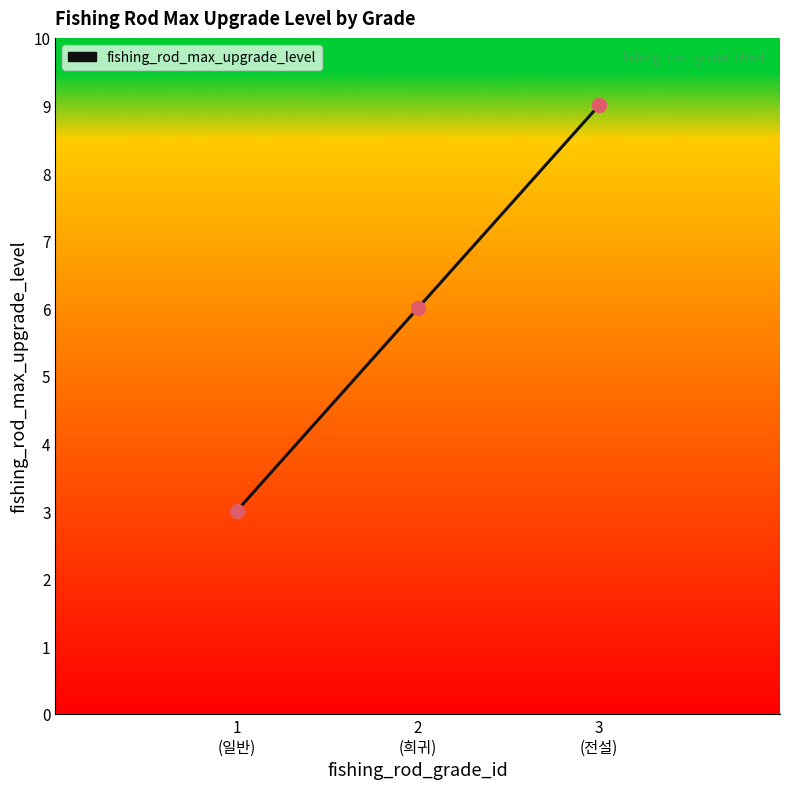

Which has a higher value, 2
(희귀) or 1
(일반)?

2
(희귀)